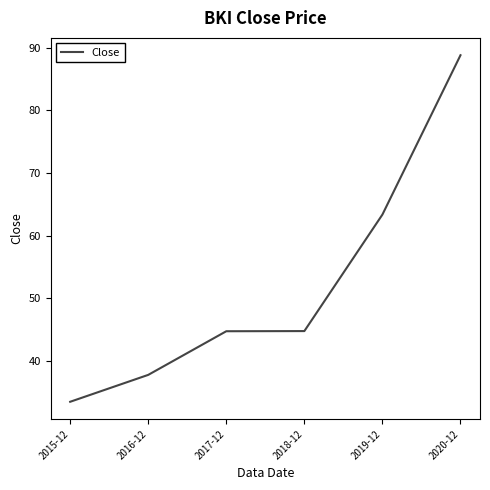

What is the smallest value displayed?

33.5